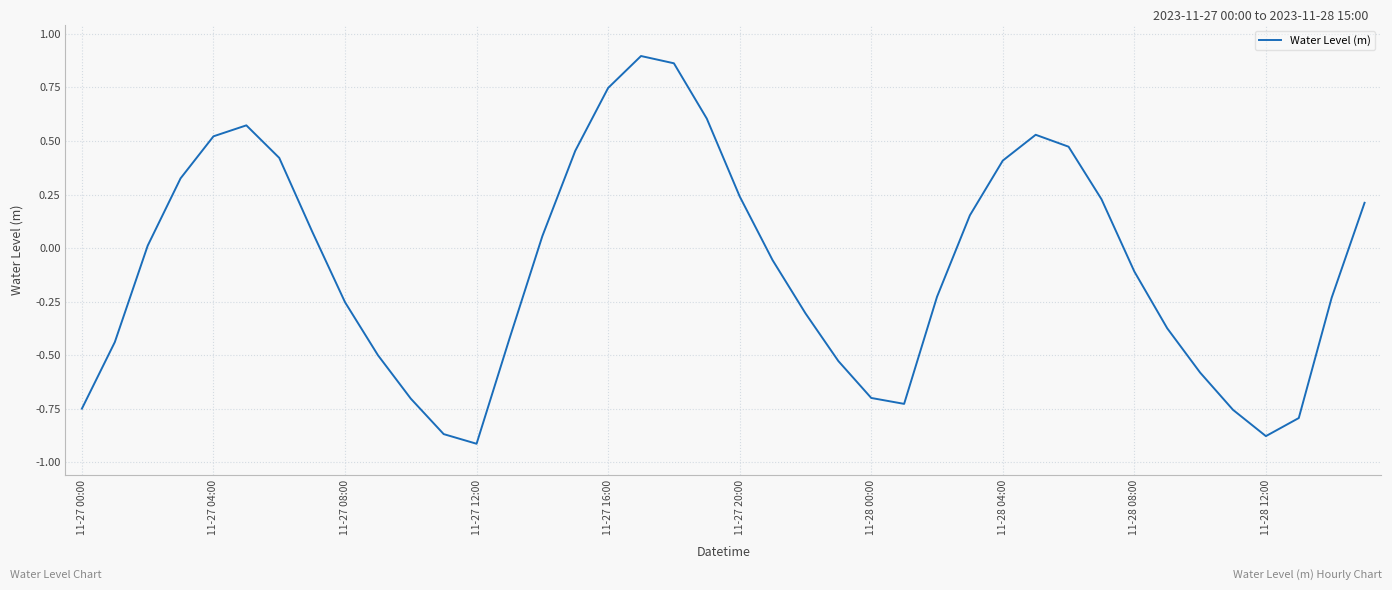

How many values are above zero?

19